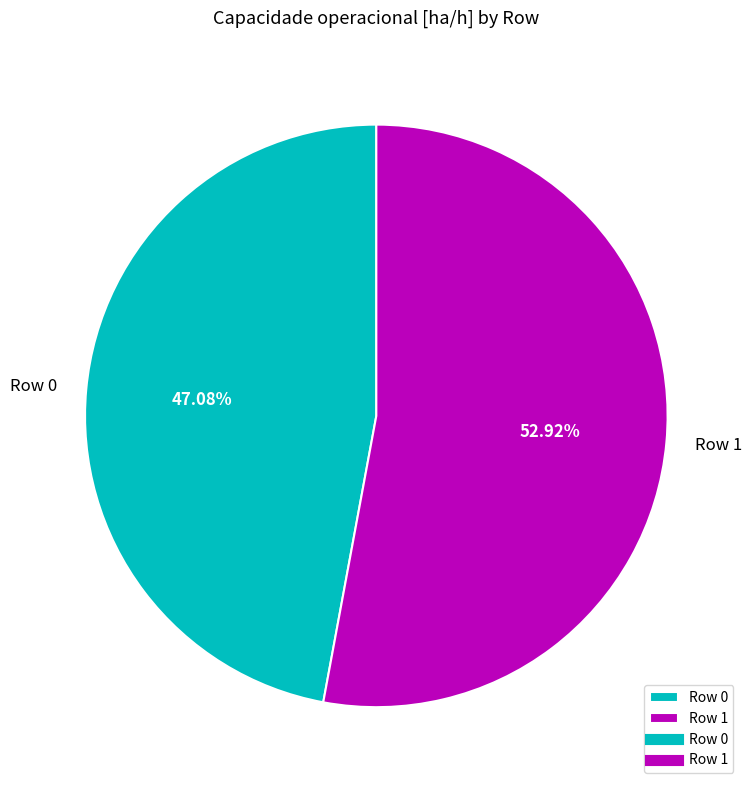

What percentage is NOT represented by Row 0?

52.9%